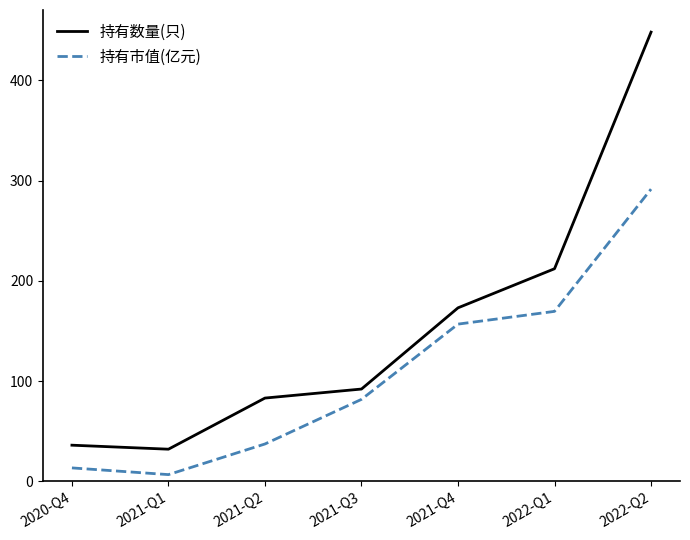

What is the difference between the maximum and second lowest values in the 持有数量(只) series?

412.0